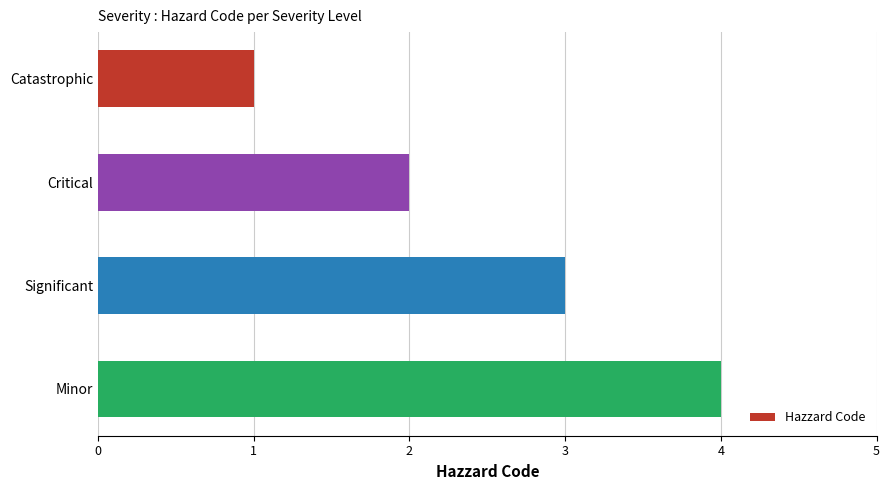

Rank the categories by value from lowest to highest.

Catastrophic, Critical, Significant, Minor